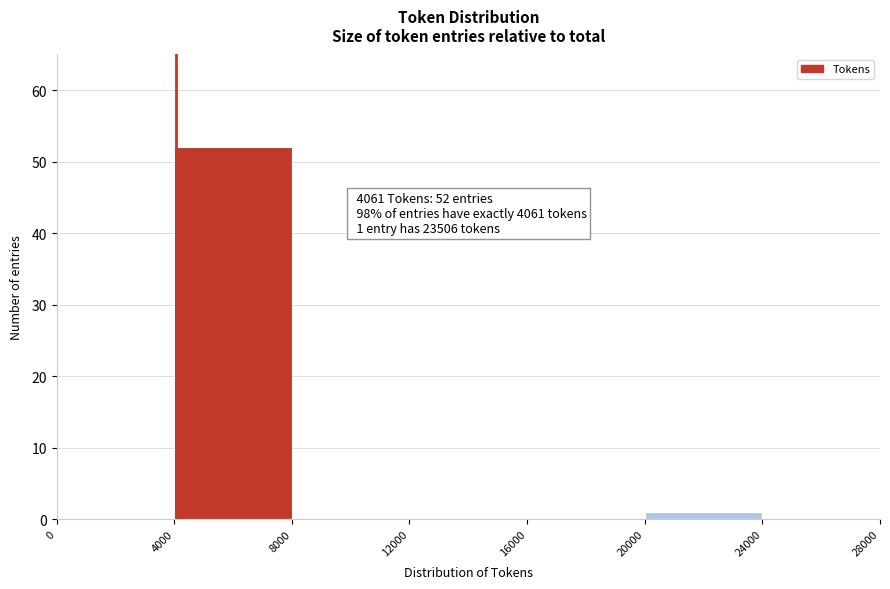

Which range on the x-axis has the tallest bar?

4000 to 8000